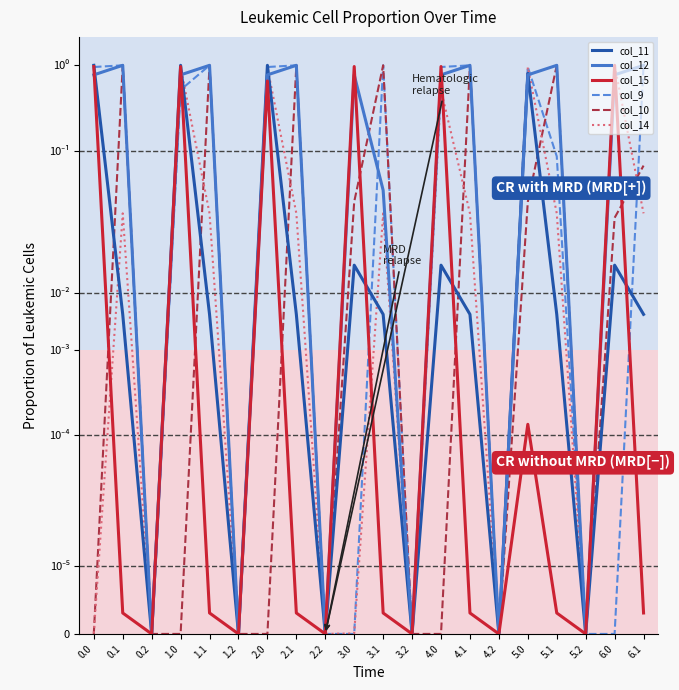

How many times do col_15 and col_11 cross each other?

3